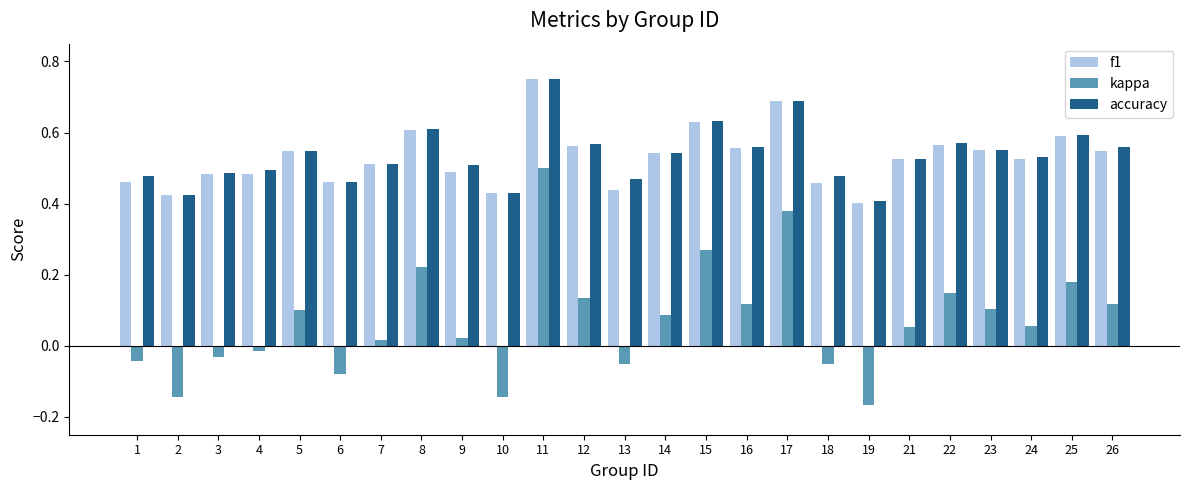

Which series has the largest range (max minus min)?

kappa